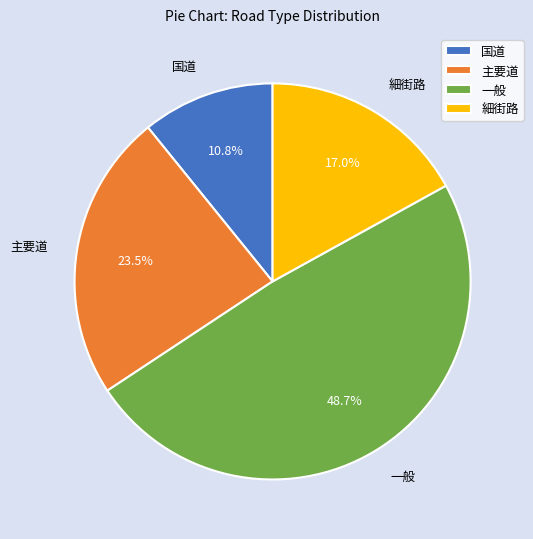

To the nearest percent, what is the difference between the 一般 and 細街路 slice percentages?

32%